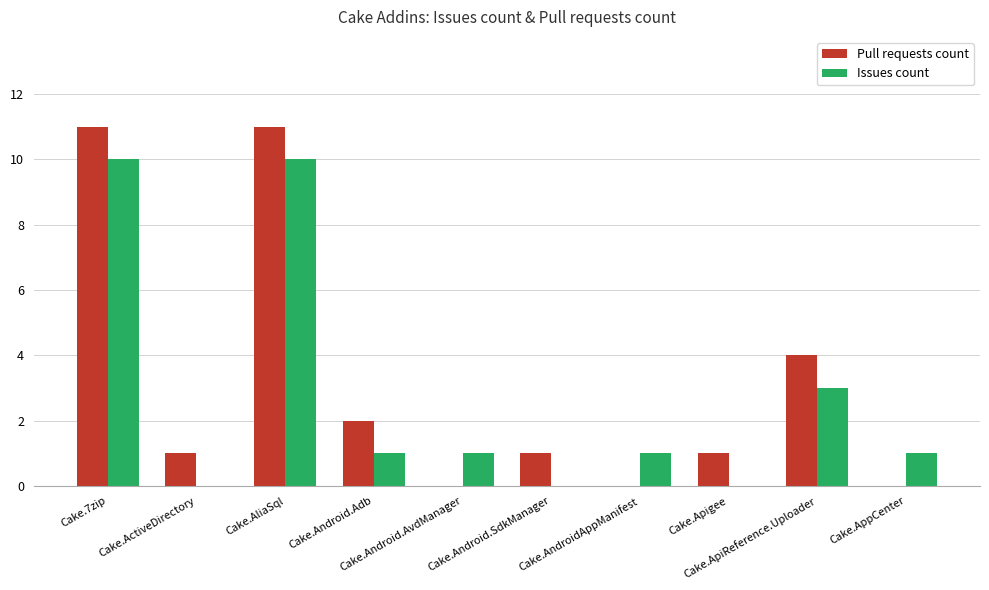

Does the chart contain stacked bars?

No